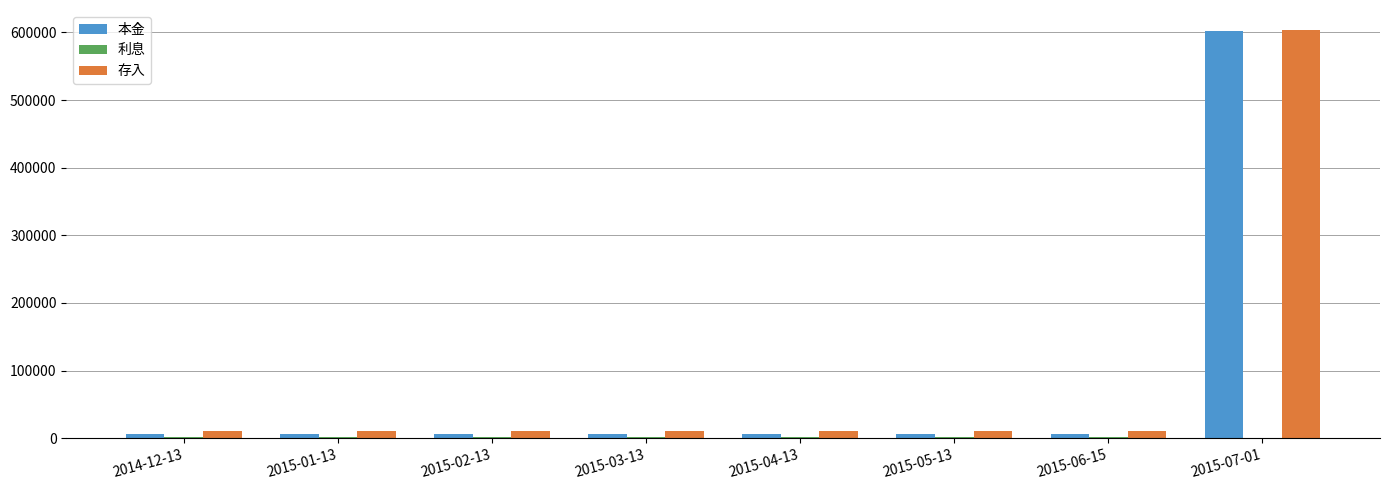

What is the sum of the 本金 values at 2015-01-13 and 2015-06-15?

13679